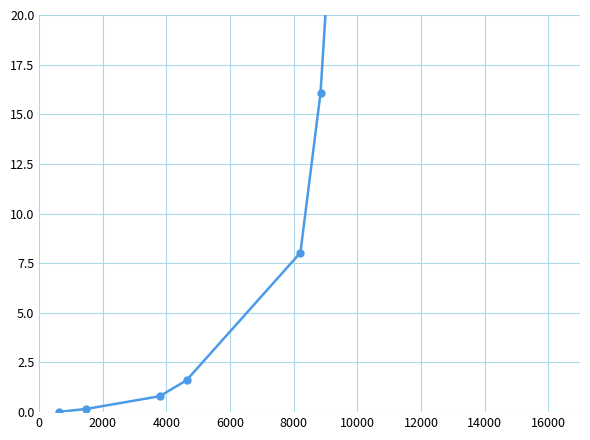

What is the label of the 8th point from the left?

14000